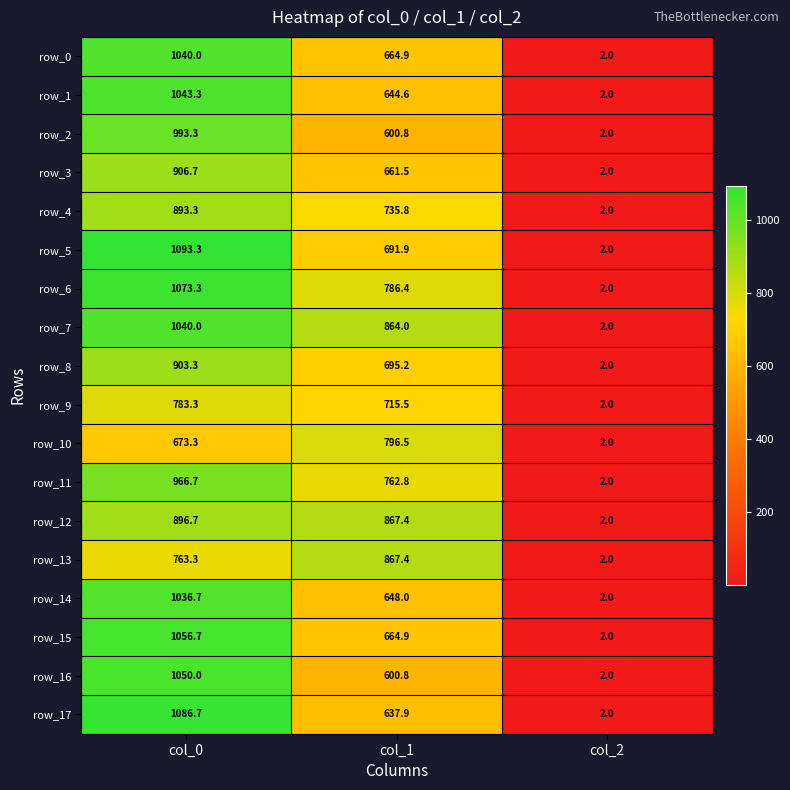

The value of row_5 at col_0 is 1629.9. True or false?

False